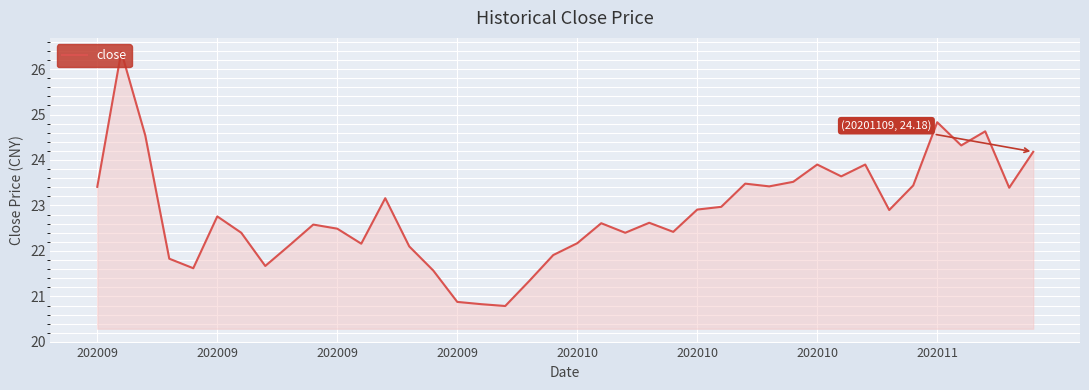

What is the greatest value displayed?

26.4